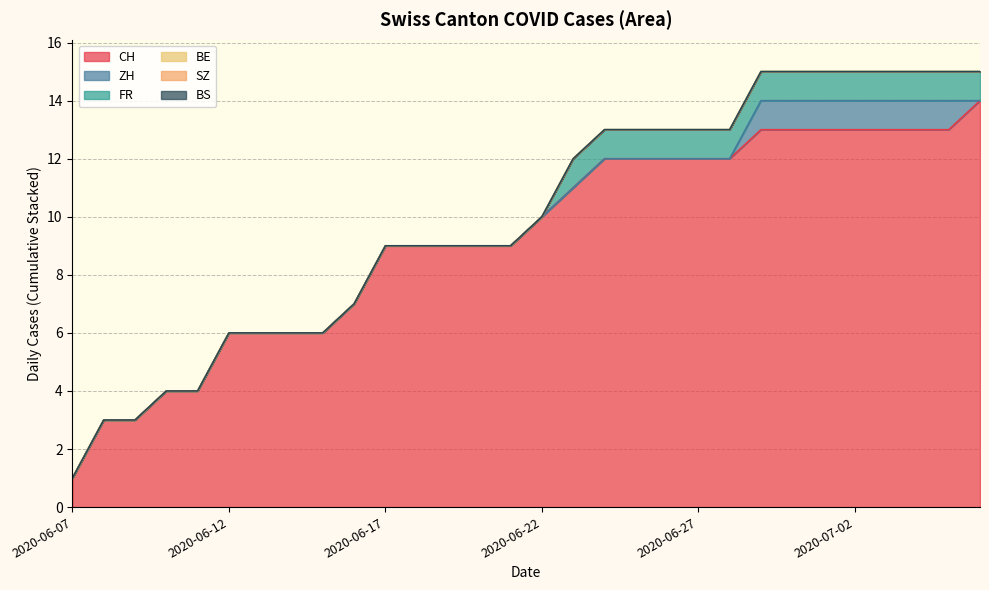

How many lines are shown in the chart?

6